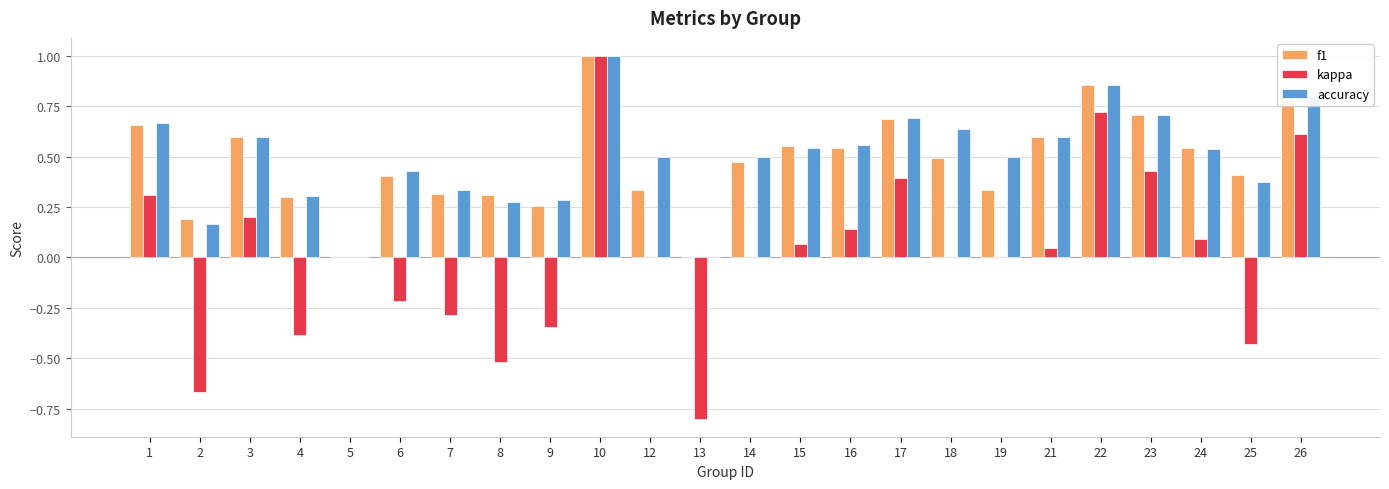

What is the greatest value displayed?

1.0